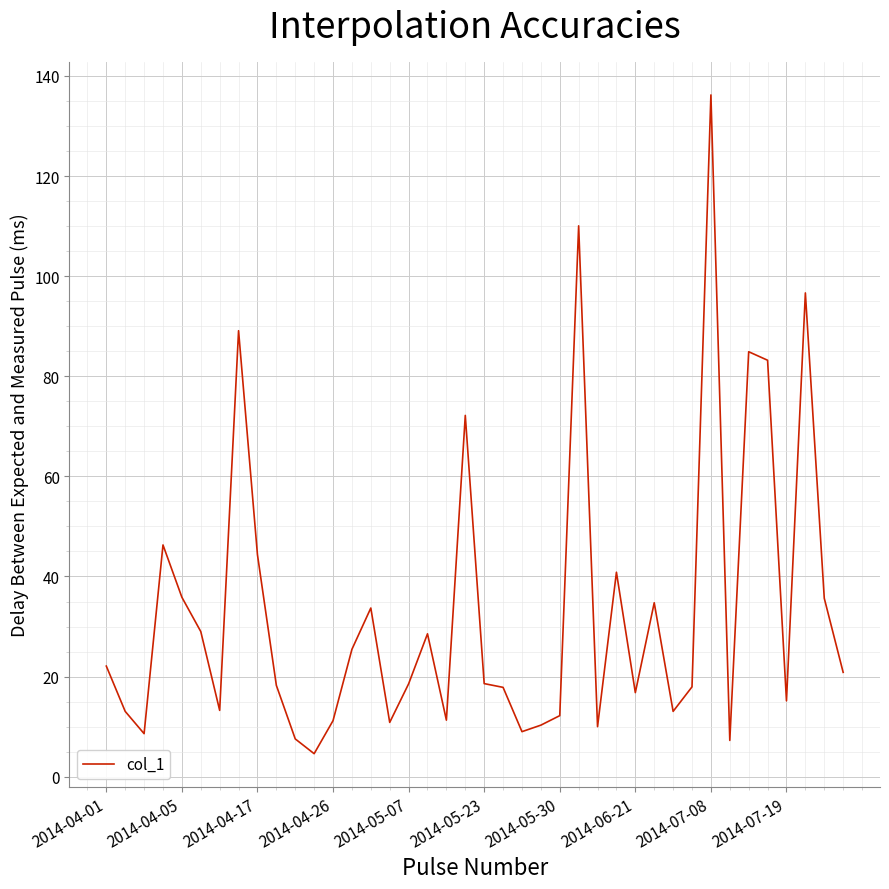

What is the smallest value displayed?

4.6